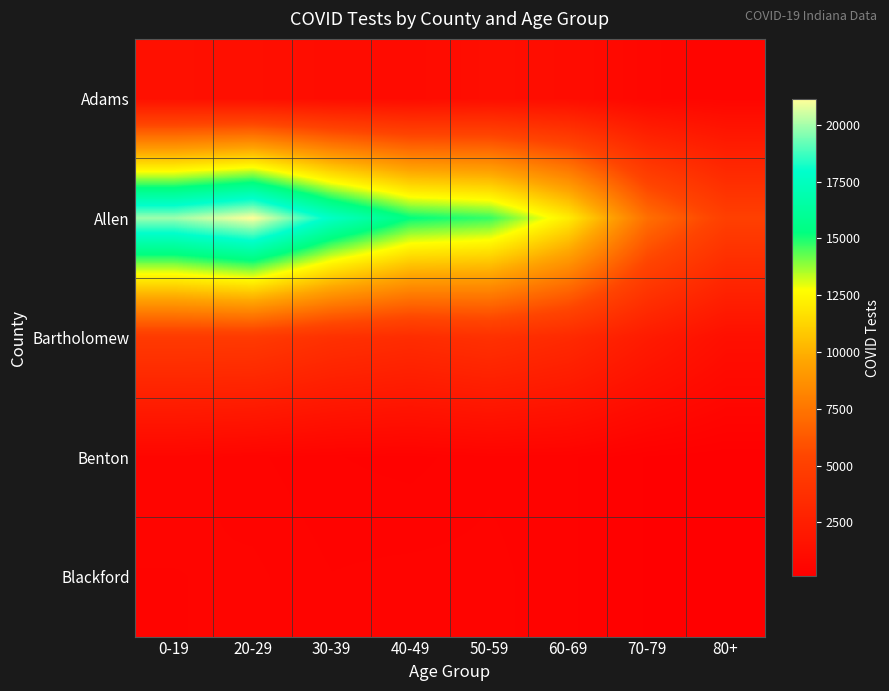

Reading right to left, extract all data points from this chart.

Adams: 80+=573	70-79=691	60-69=1148	50-59=1229	40-49=1045	30-39=1117	20-29=1311	0-19=1386
Allen: 80+=4986	70-79=7240	60-69=12075	50-59=14718	40-49=15220	30-39=17637	20-29=21117	0-19=19884
Bartholomew: 80+=1317	70-79=2207	60-69=3322	50-59=3852	40-49=3524	30-39=3853	20-29=4550	0-19=4568
Benton: 80+=138	70-79=208	60-69=407	50-59=445	40-49=352	30-39=390	20-29=485	0-19=607
Blackford: 80+=138	70-79=208	60-69=407	50-59=494	40-49=494	30-39=469	20-29=569	0-19=543